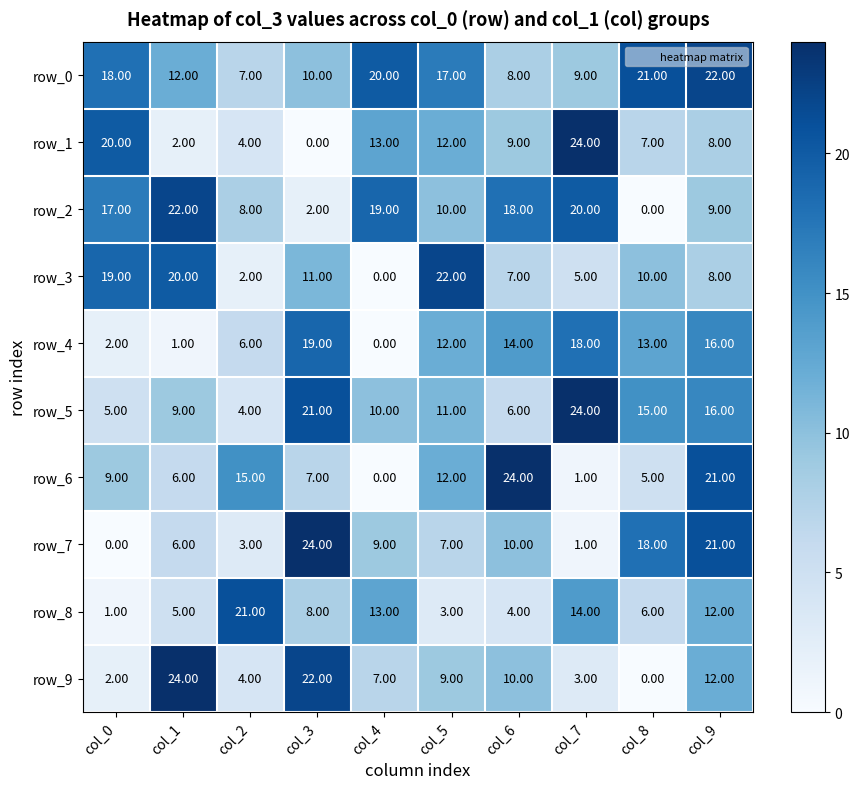

How many values in row_2 are above zero?

9